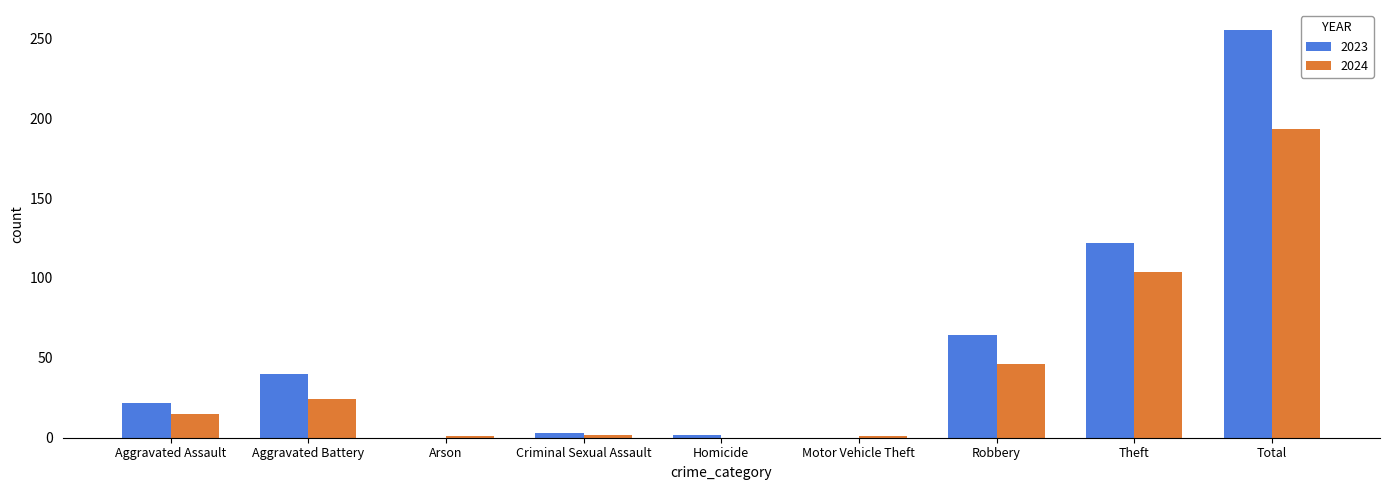

Which series has the largest total across all categories?

2023